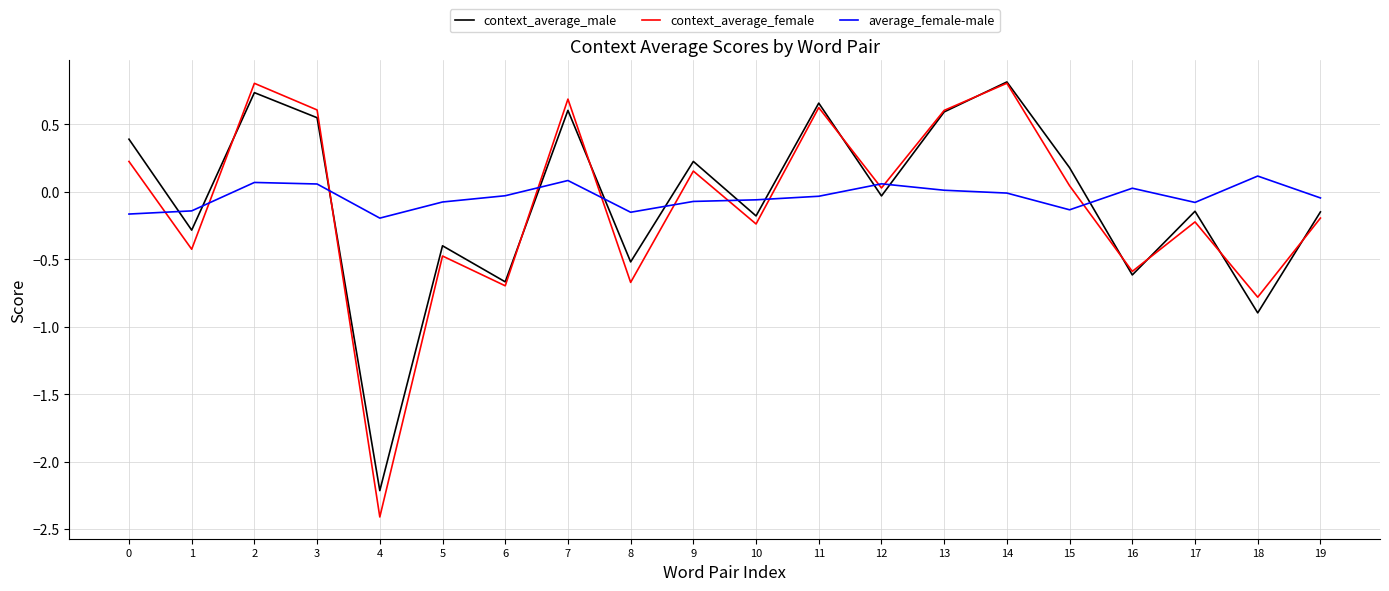

Which series has the widest spread of values?

context_average_female